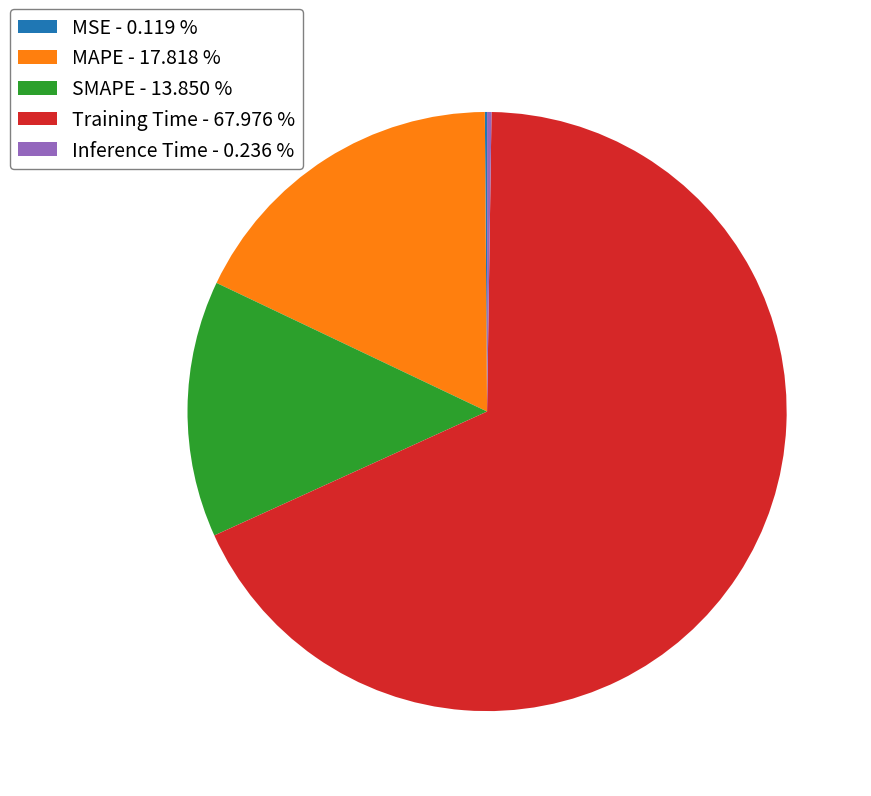

Does any single category account for the majority?

Yes